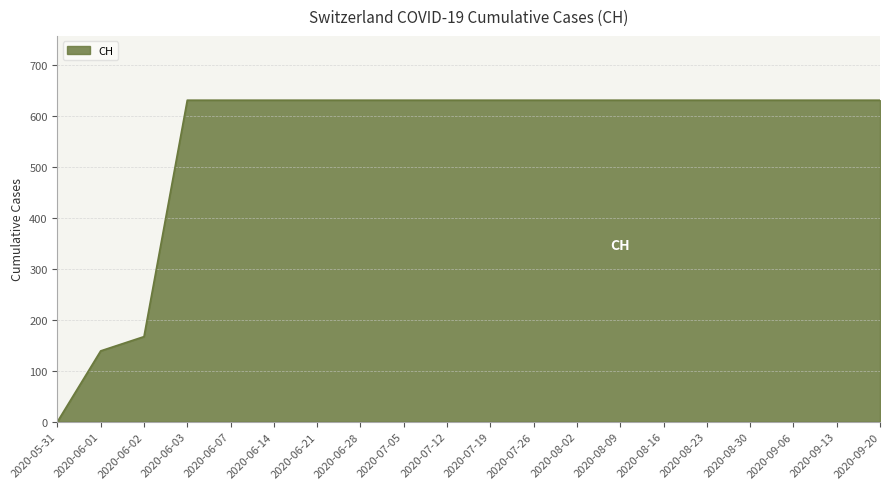

What is the average value?

552